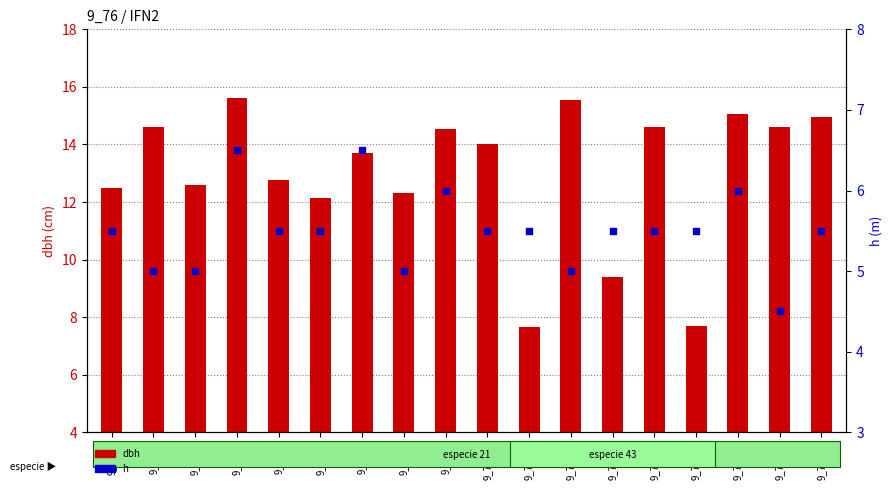

Between 9_76_15 and 9_76_14, which is larger?

9_76_15